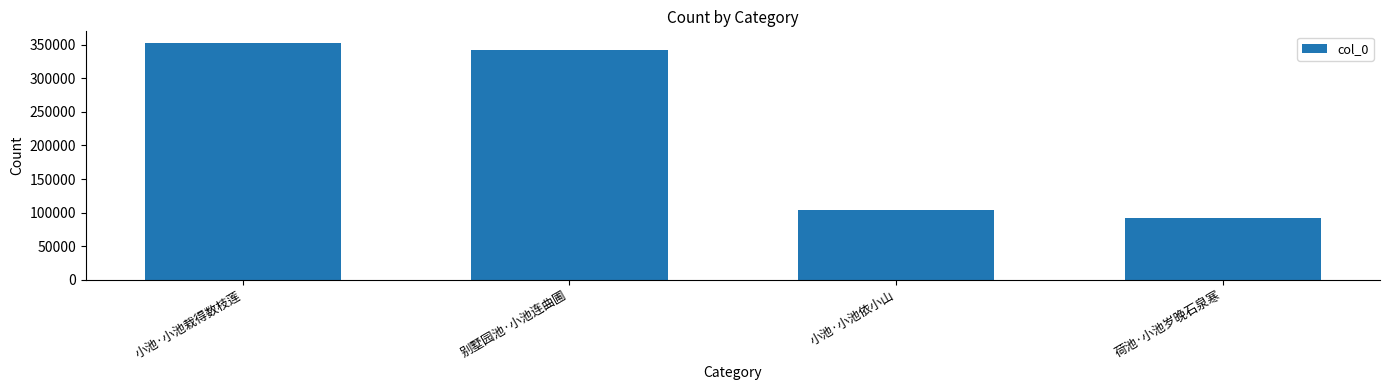

Rank the categories by value from highest to lowest.

小池·小池栽得数枝莲, 别墅园池·小池连曲圃, 小池·小池依小山, 荷池·小池岁晚石泉寒